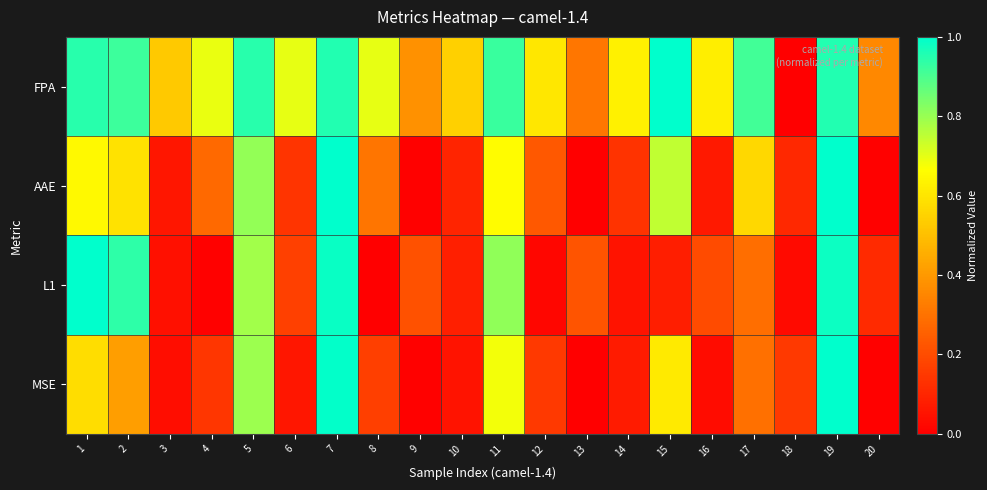

At how many categories does at least one series exceed 0?

20